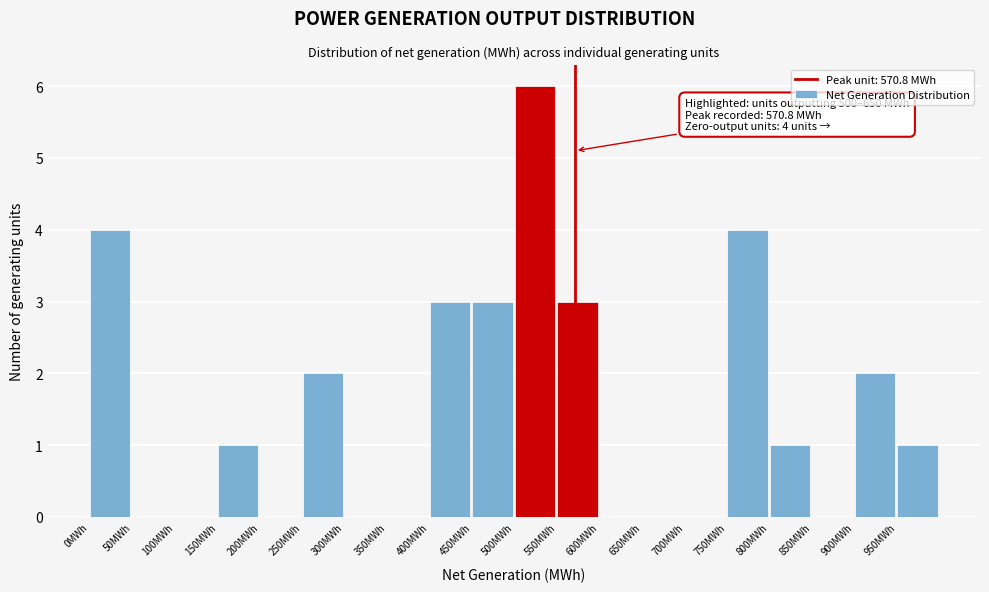

Which range on the x-axis has the tallest bar?

500 to 550